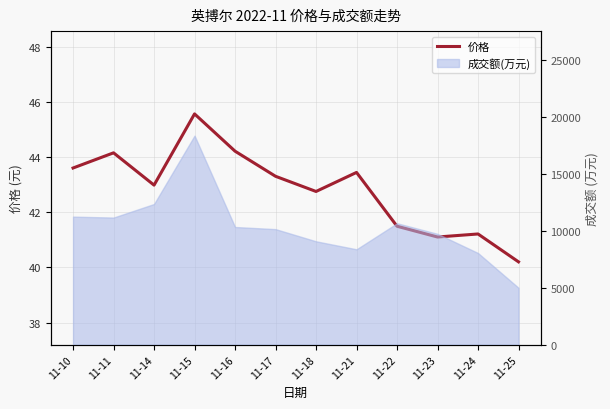

What is the difference between the maximum and second lowest values?

4.5